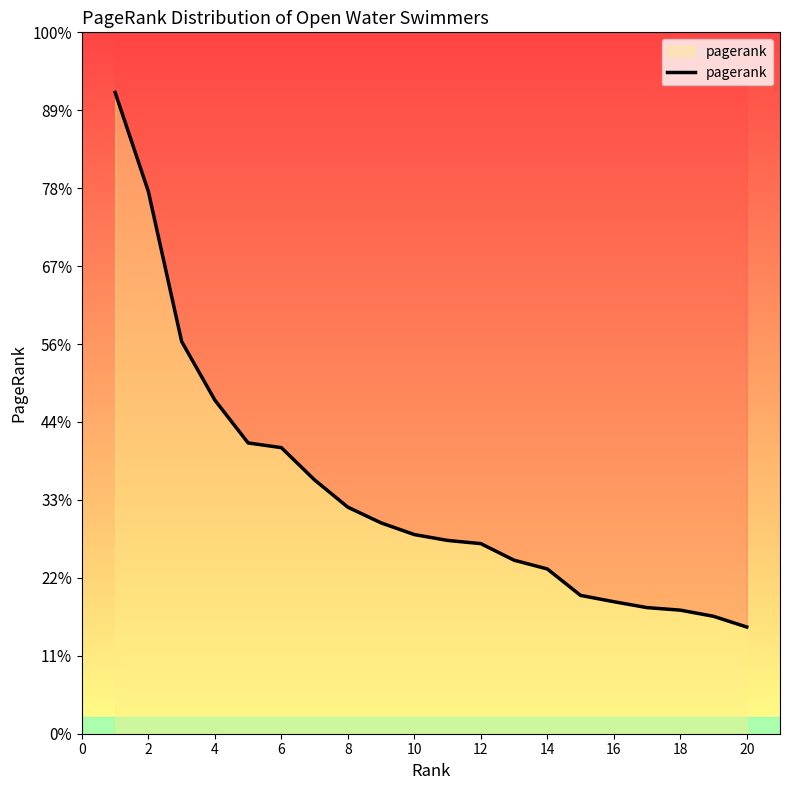

What is the difference between the maximum and minimum values?

0.1